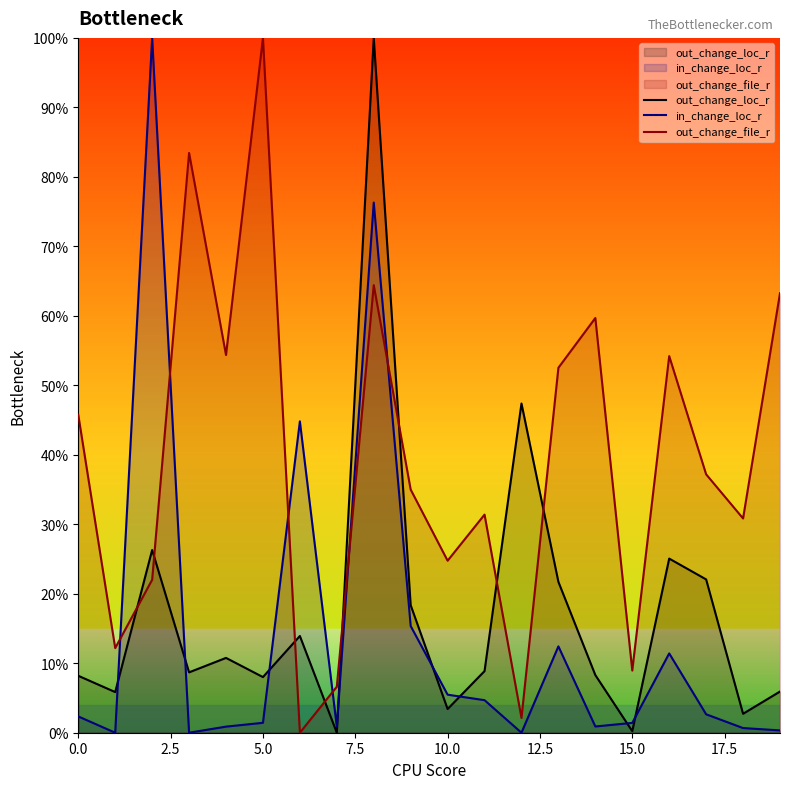

What is the difference between the maximum and minimum values in the in_change_loc_r series?

1.0